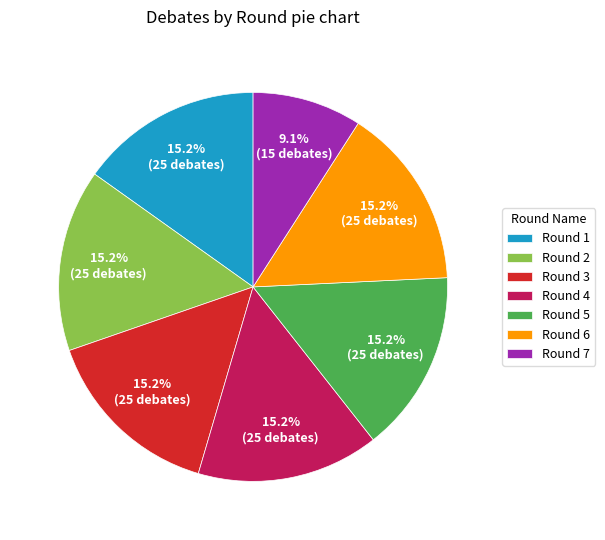

Is there any slice that represents more than half of the pie?

No